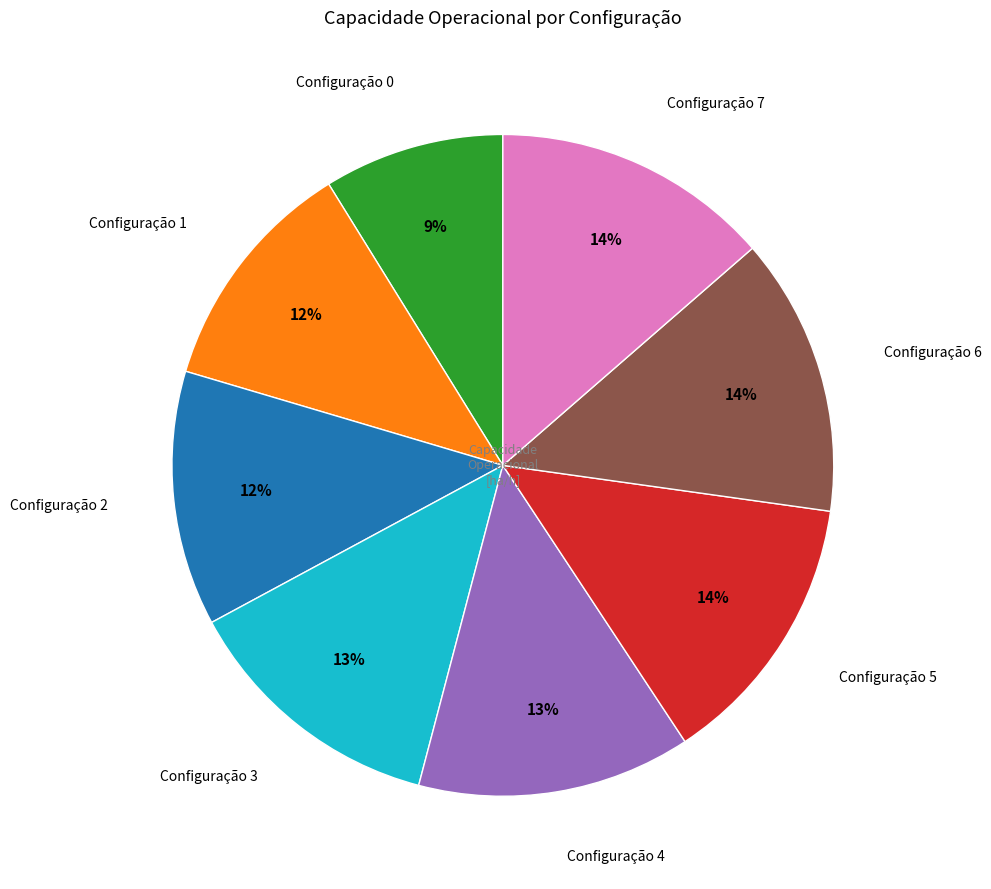

To the nearest percent, what is the difference between the largest and smallest slice percentages?

5%